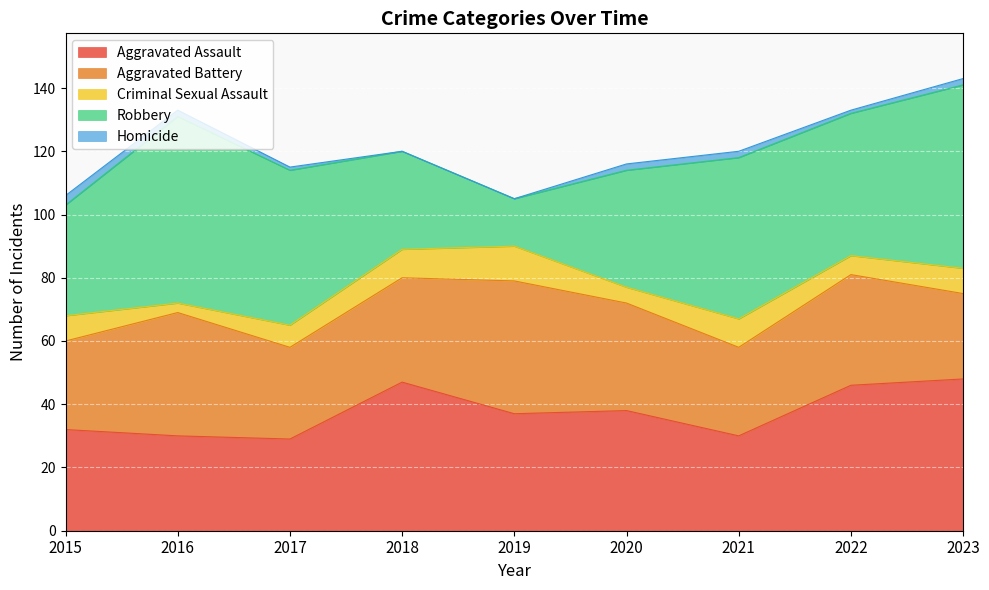

True or false: Aggravated Assault has a value of 30 at 2021.

True